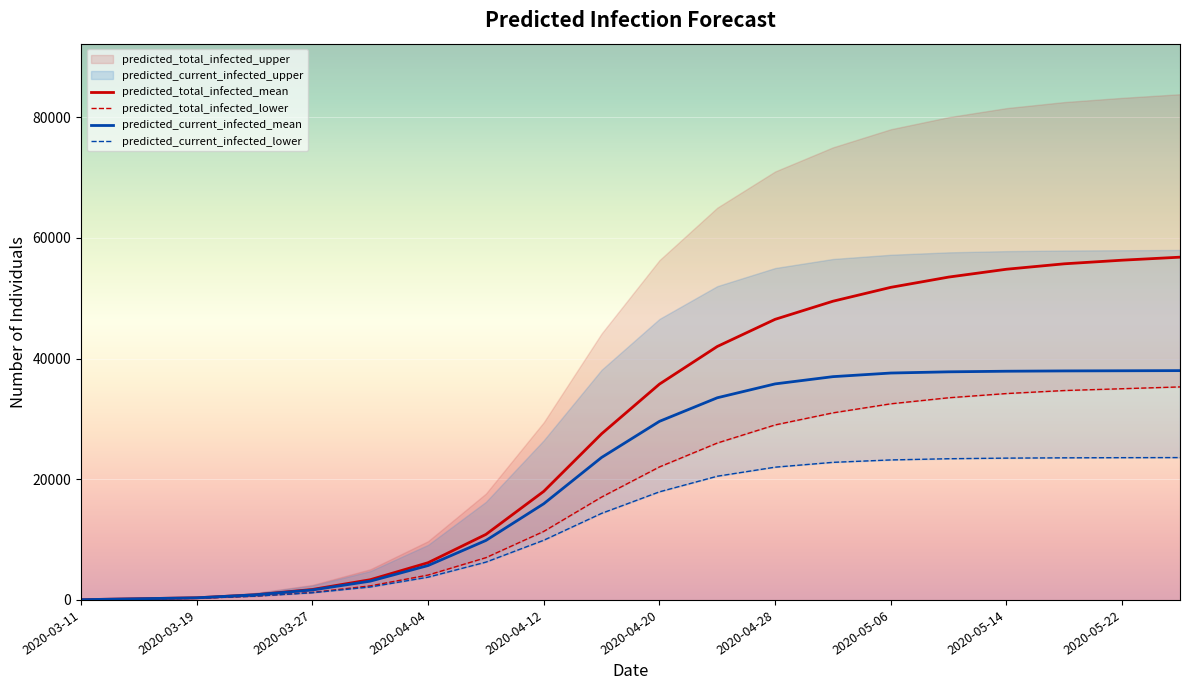

What is the difference between the highest and lowest values at 2020-04-04?

2399